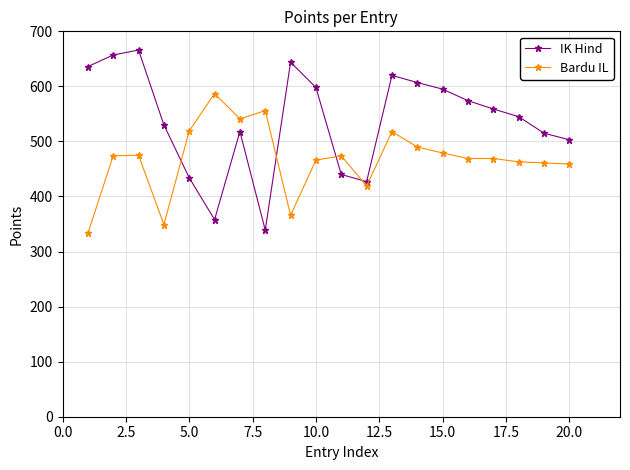

True or false: IK Hind has more than 2 interior local peaks.

True